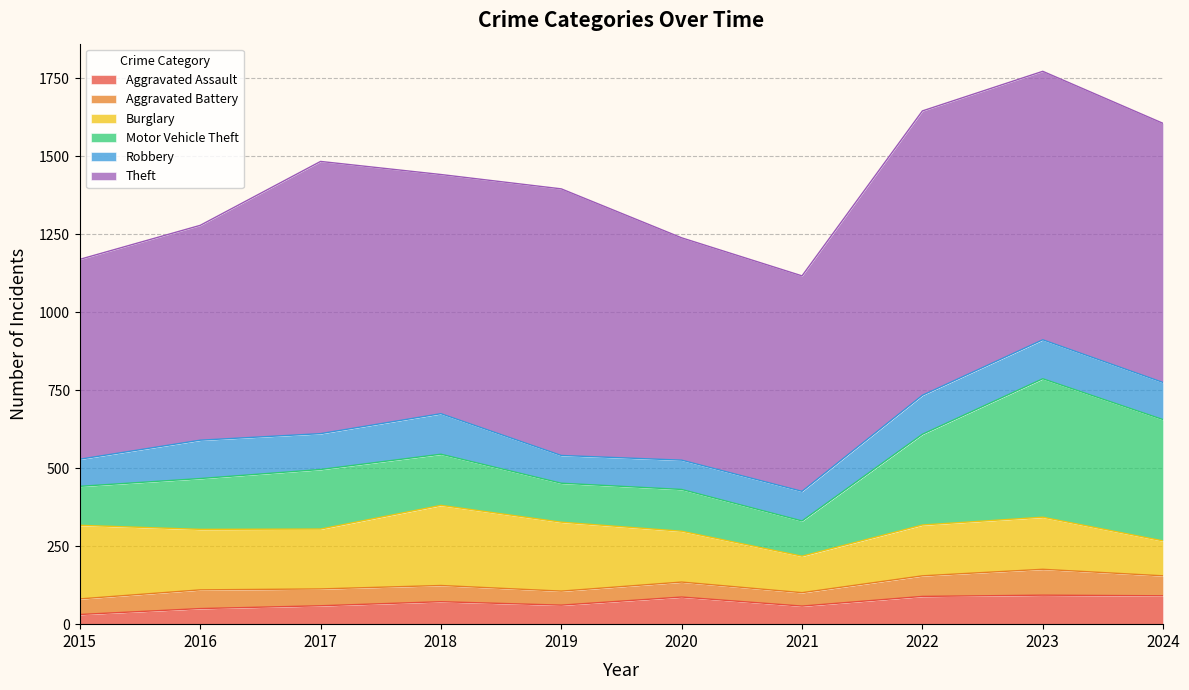

True or false: Aggravated Battery and Motor Vehicle Theft cross at least once.

False